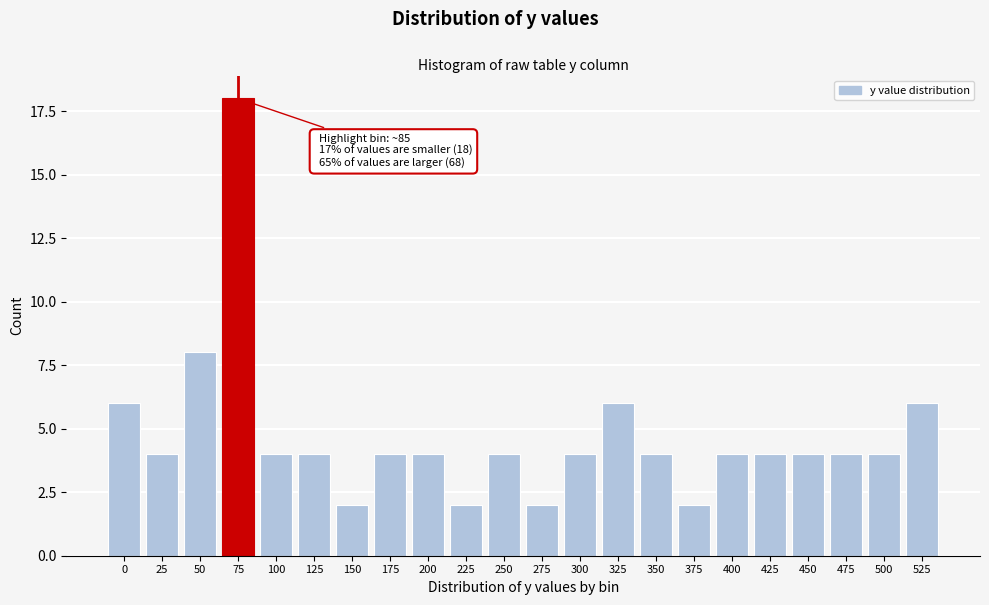

Reading left to right, extract all data points from this chart.

6	4	8	18	4	4	2	4	4	2	4	2	4	6	4	2	4	4	4	4	4	6